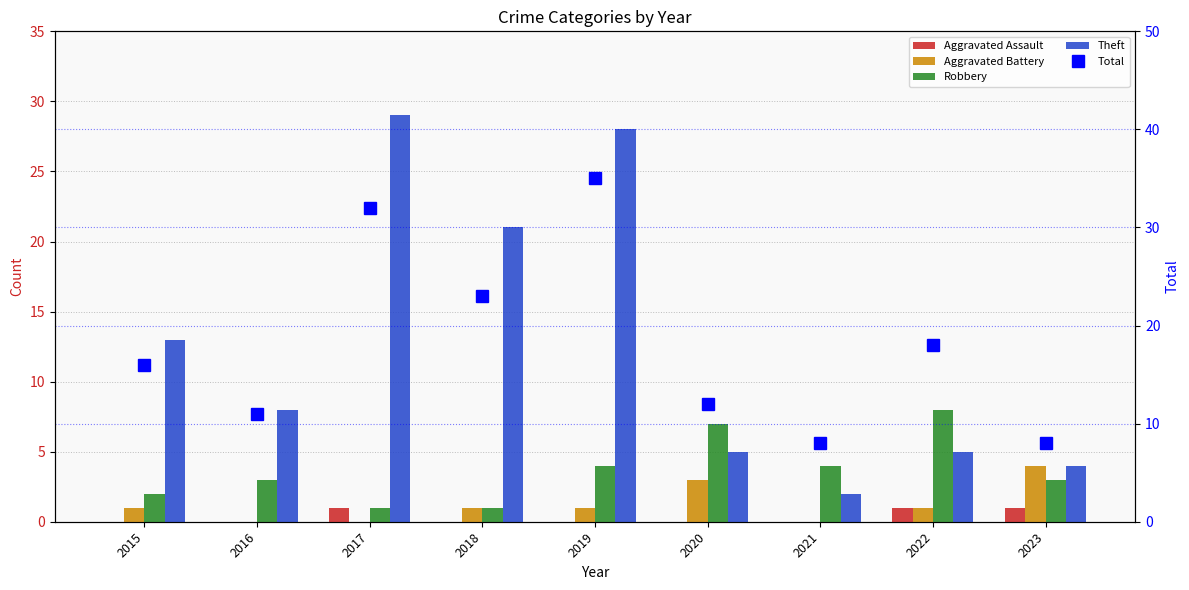

What is the average value of the Total series?

18